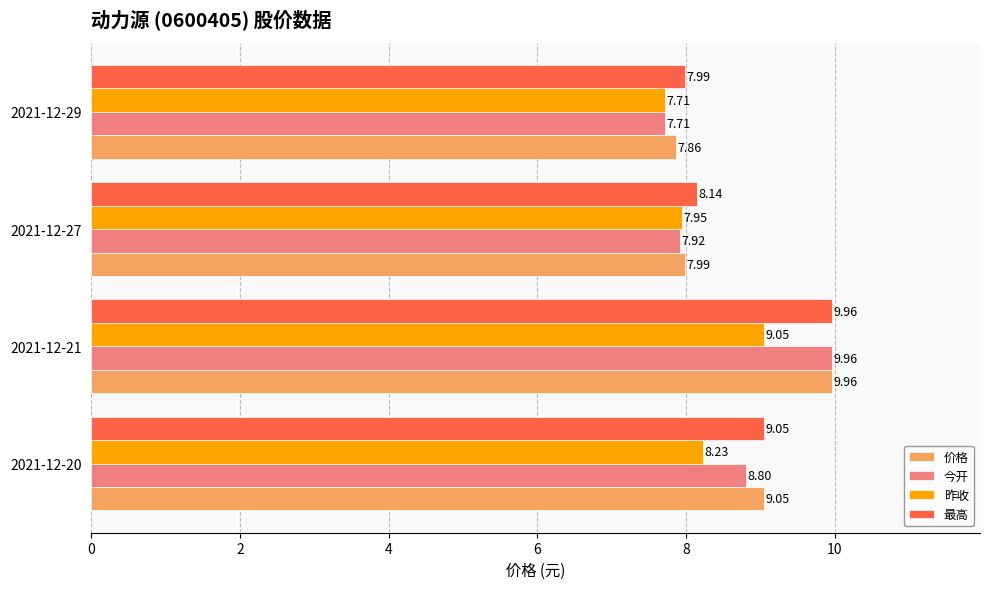

Rank the categories by 昨收 value from highest to lowest.

2021-12-21, 2021-12-20, 2021-12-27, 2021-12-29